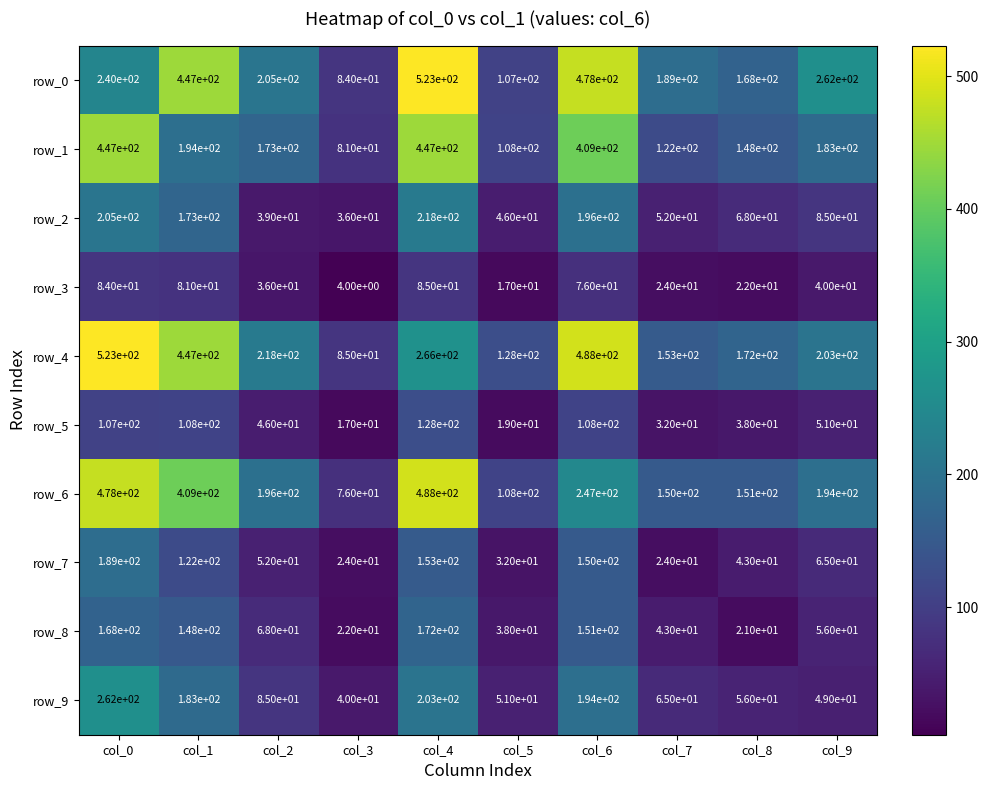

Reading right to left, transcribe all the data shown in this chart.

row_0: 262	168	189	478	107	523	84	205	447	240
row_1: 183	148	122	409	108	447	81	173	194	447
row_2: 85	68	52	196	46	218	36	39	173	205
row_3: 40	22	24	76	17	85	4	36	81	84
row_4: 203	172	153	488	128	266	85	218	447	523
row_5: 51	38	32	108	19	128	17	46	108	107
row_6: 194	151	150	247	108	488	76	196	409	478
row_7: 65	43	24	150	32	153	24	52	122	189
row_8: 56	21	43	151	38	172	22	68	148	168
row_9: 49	56	65	194	51	203	40	85	183	262